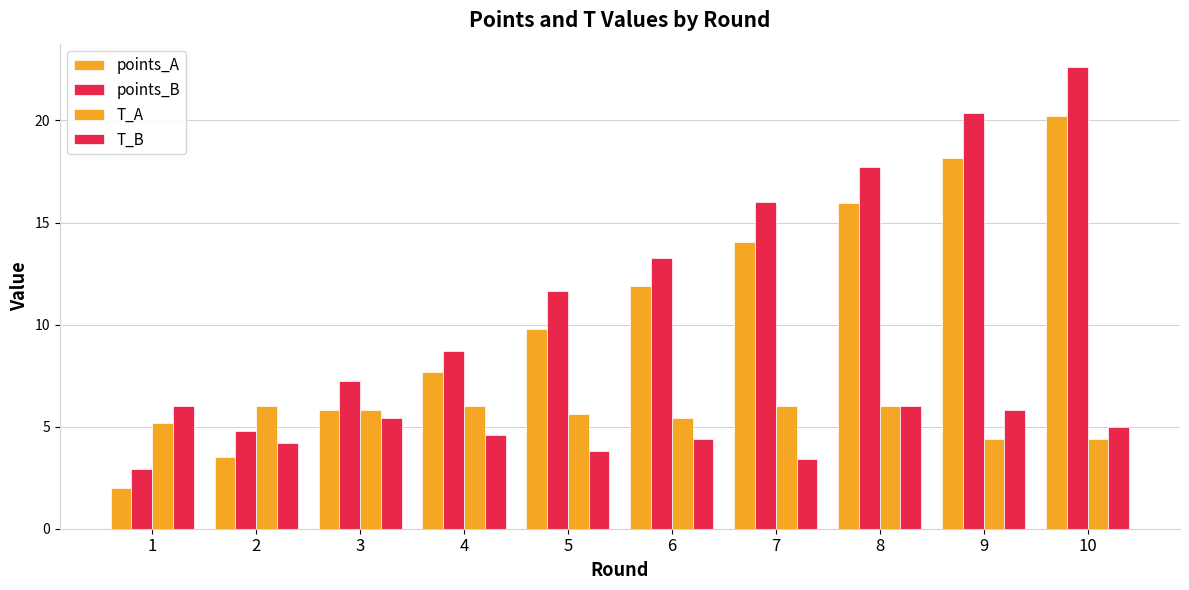

What is the average value of the points_B series?

12.5